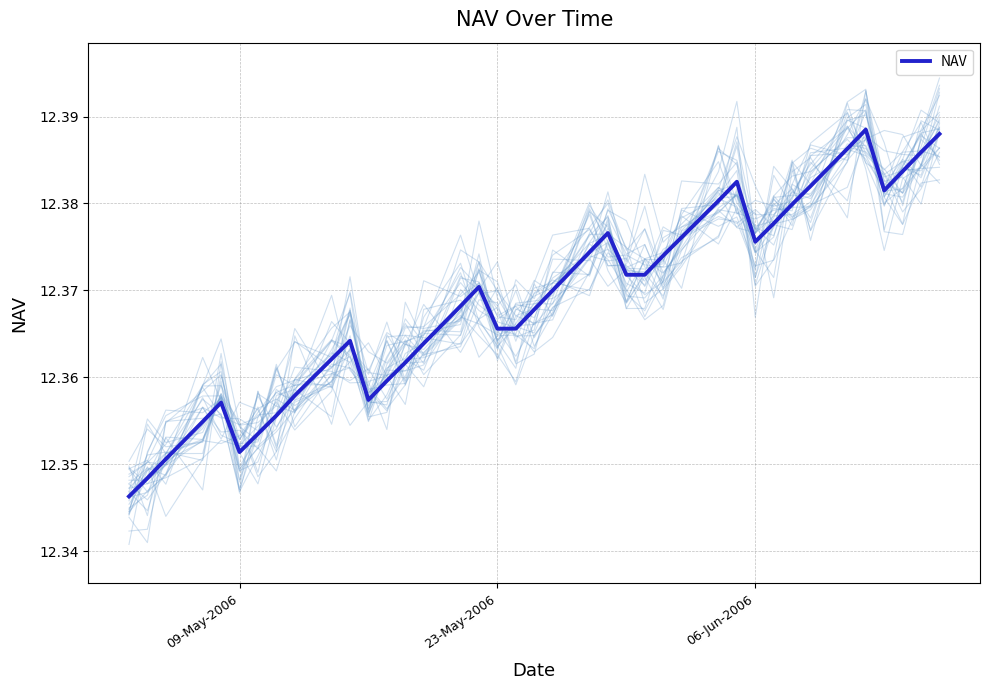

What is the greatest value displayed?

12.4